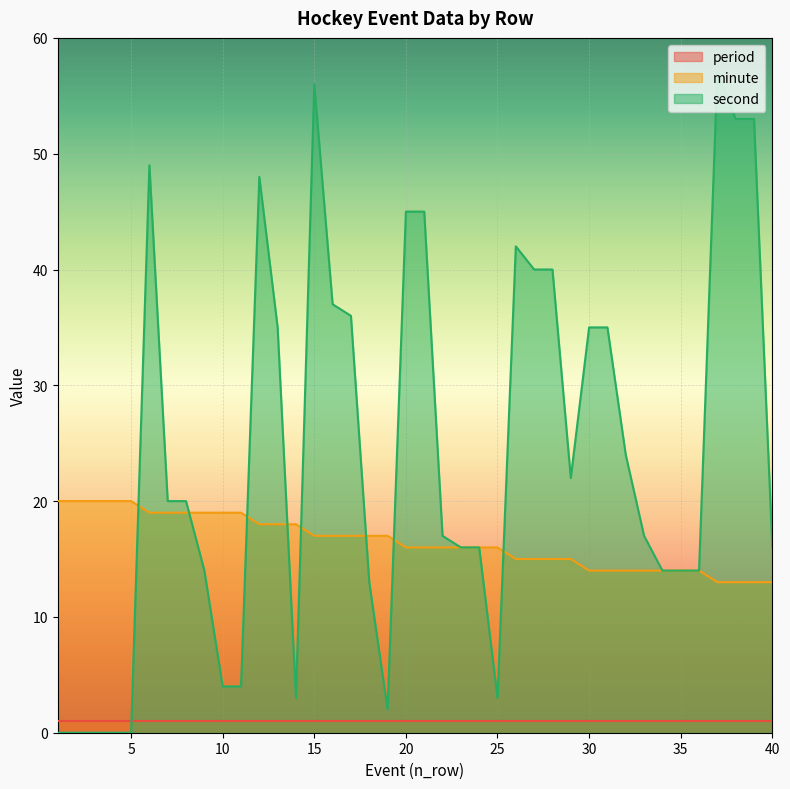

In second, how many points are higher than both neighbors (excluding endpoints)?

5